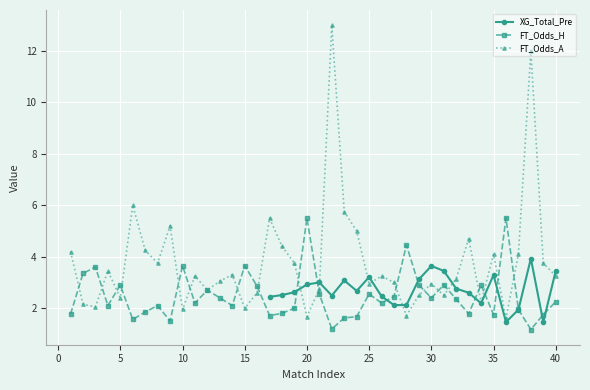

At which category does the chart reach its peak across all series?

22